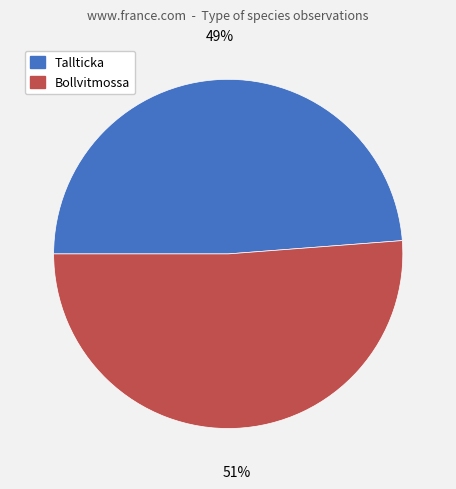

Is there any slice that represents more than half of the pie?

Yes